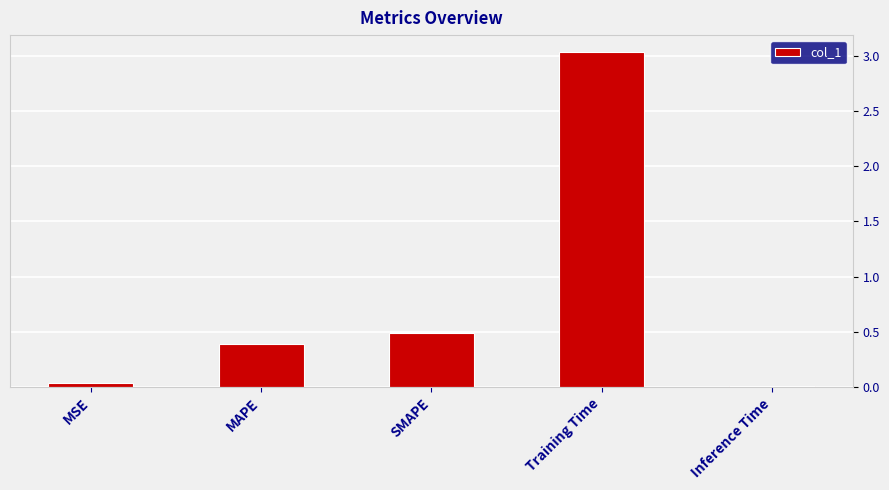

Which category has the highest value across all series?

Training Time